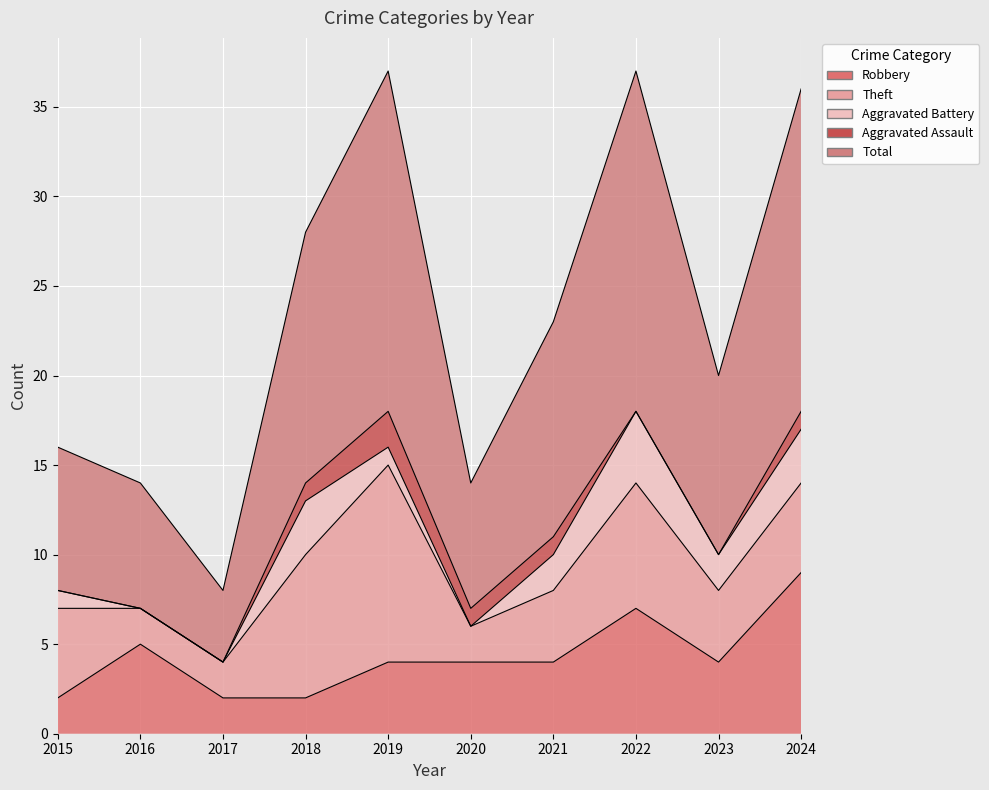

Count the number of categories in the chart.

10